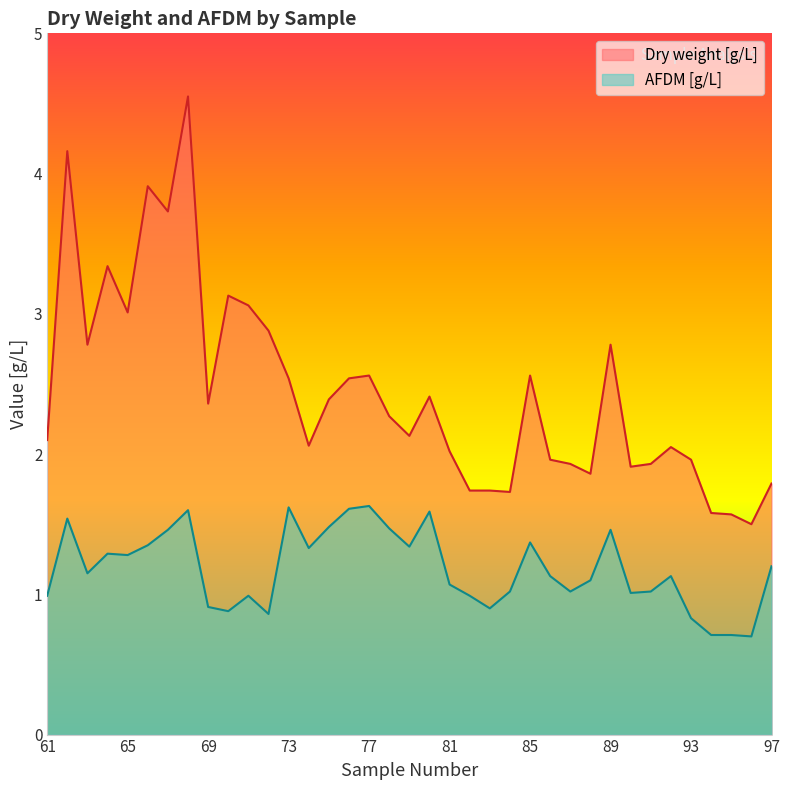

True or false: Dry weight [g/L] and AFDM [g/L] intersect in this chart.

False